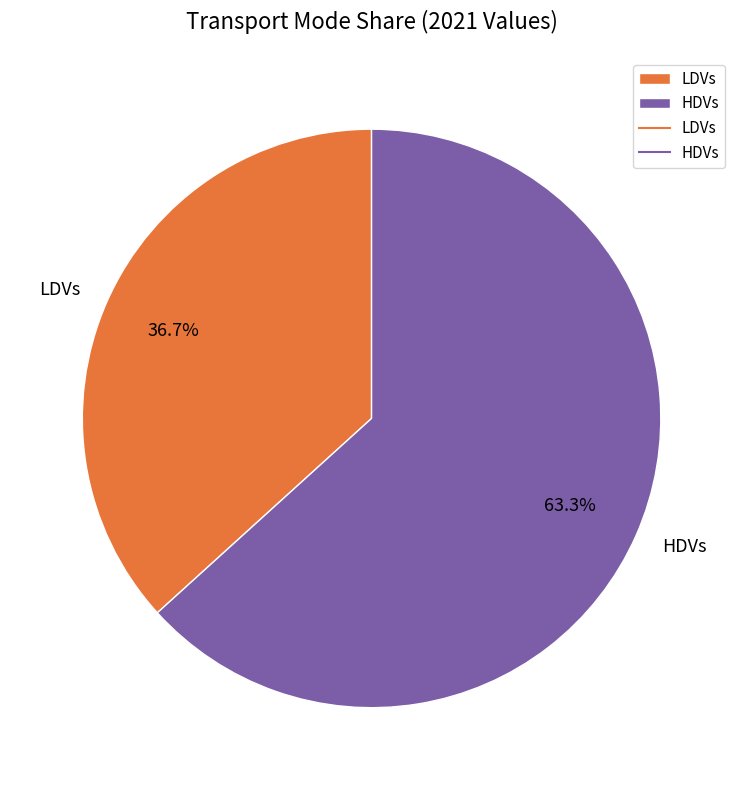

Does HDVs account for over 50% of the chart?

Yes